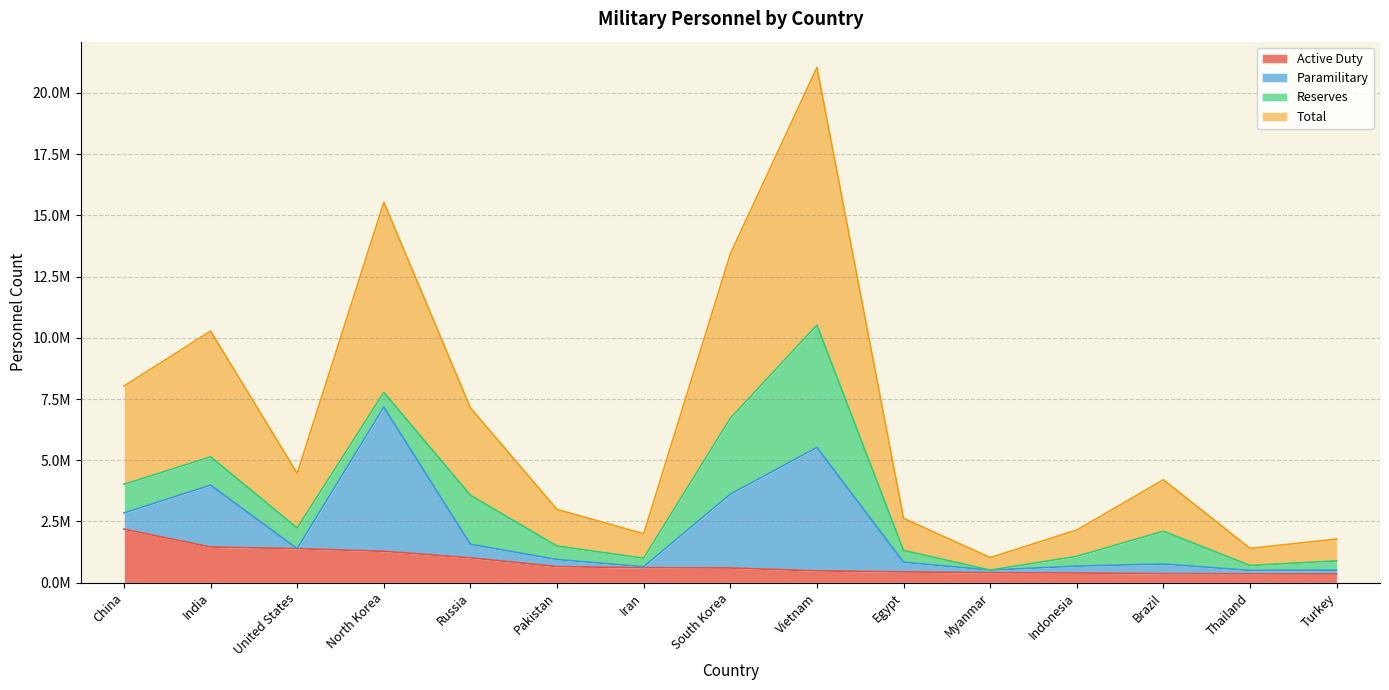

True or false: Total and Active Duty intersect in this chart.

False